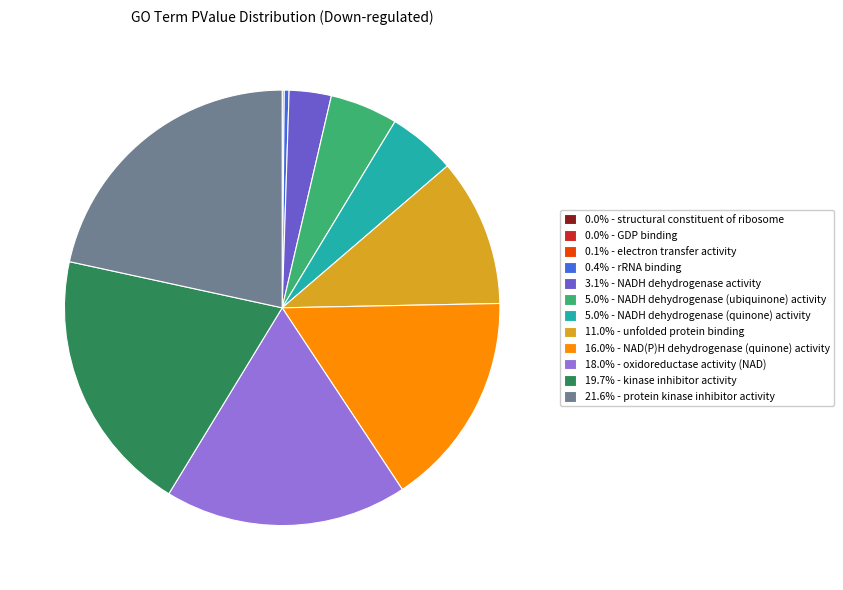

Does any single category account for the majority?

No